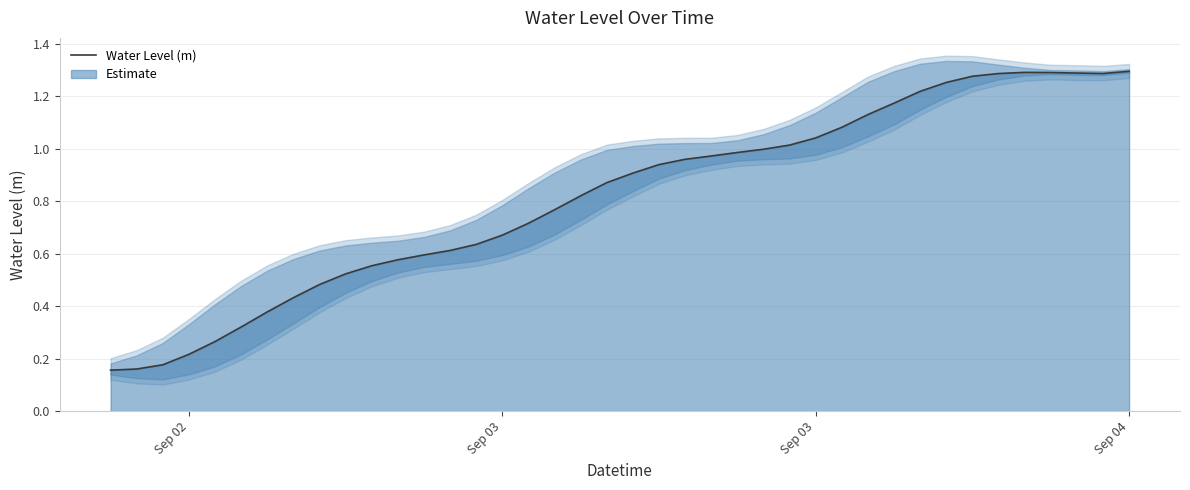

Reading right to left, list all the values displayed in this chart.

1.3	1.3	1.3	1.3	1.3	1.3	1.3	1.3	1.2	1.2	1.1	1.1	1.0	1.0	1.0	1.0	1.0	1.0	0.9	0.9	0.9	0.8	0.8	0.7	0.7	0.6	0.6	0.6	0.6	0.6	0.5	0.5	0.4	0.4	0.3	0.3	0.2	0.2	0.2	0.2